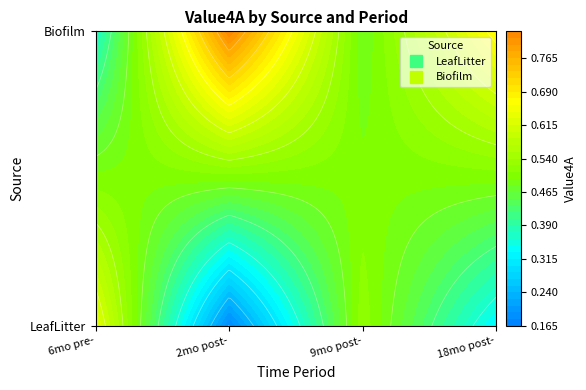

At 6mo pre-, list the series in order from smallest to largest.

Biofilm, LeafLitter